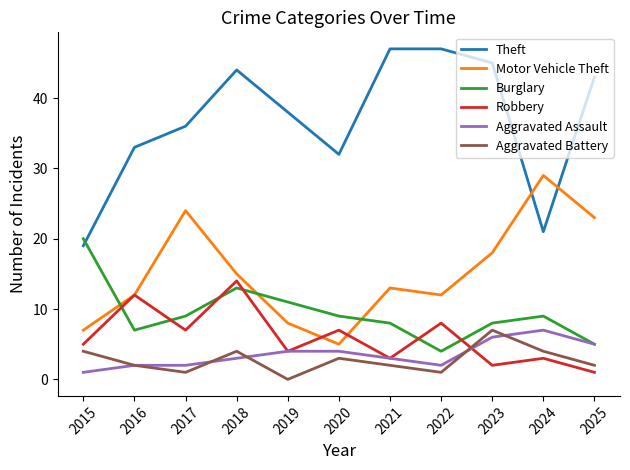

True or false: Theft and Aggravated Battery cross at least once.

False